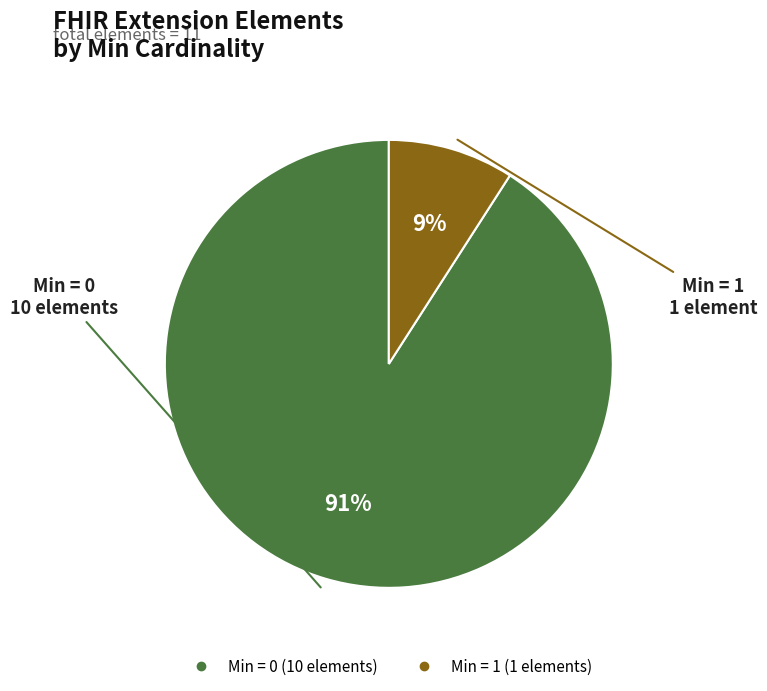

Does any single category account for the majority?

Yes